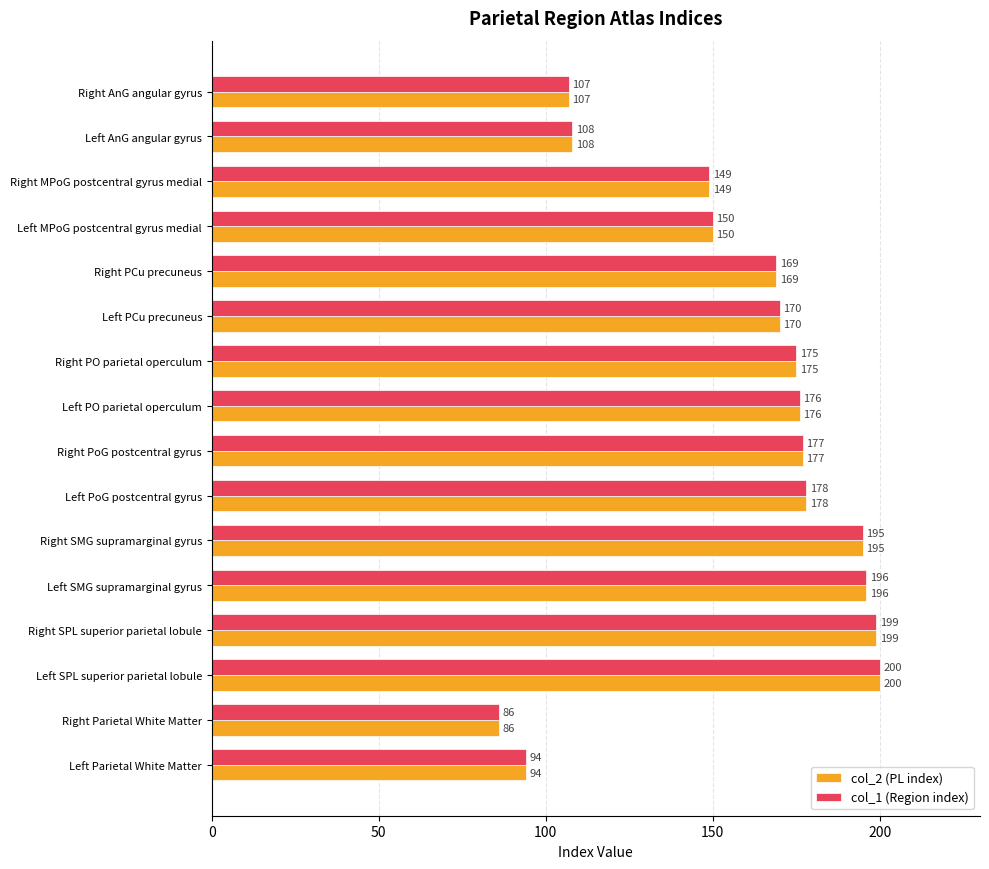

List the labels in order of col_1 (Region index) value, smallest first.

Right Parietal White Matter, Left Parietal White Matter, Right AnG angular gyrus, Left AnG angular gyrus, Right MPoG postcentral gyrus medial, Left MPoG postcentral gyrus medial, Right PCu precuneus, Left PCu precuneus, Right PO parietal operculum, Left PO parietal operculum, Right PoG postcentral gyrus, Left PoG postcentral gyrus, Right SMG supramarginal gyrus, Left SMG supramarginal gyrus, Right SPL superior parietal lobule, Left SPL superior parietal lobule